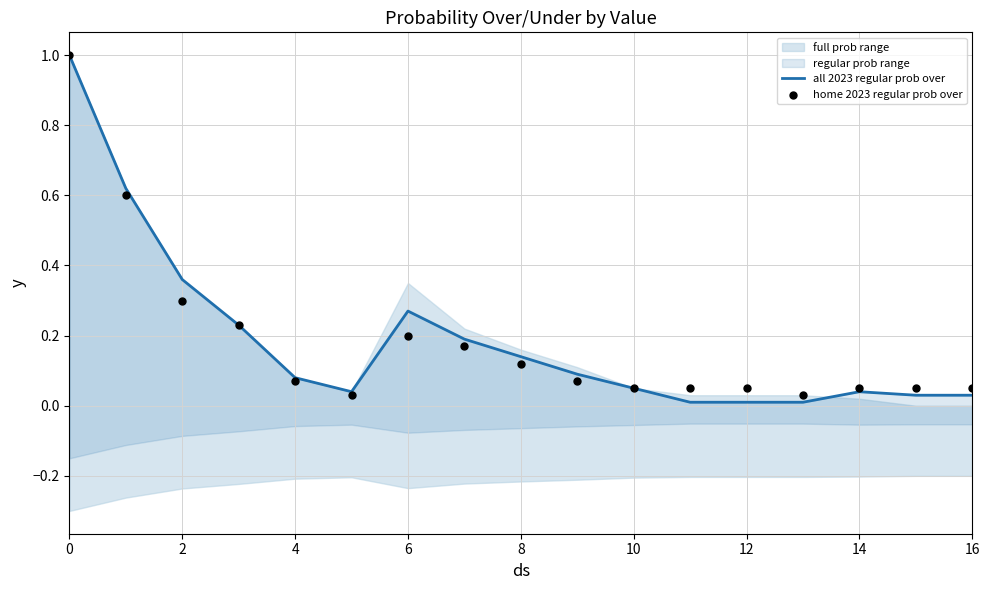

At how many categories does at least one series exceed 0?

17